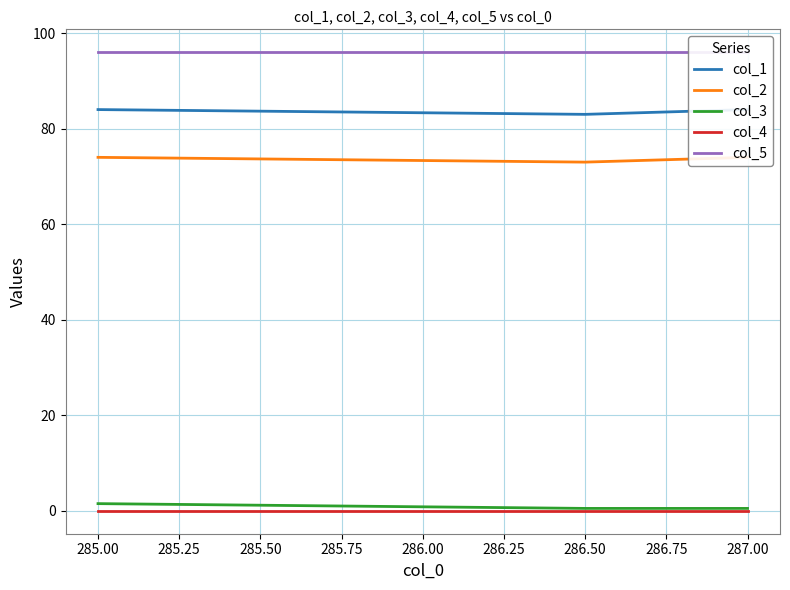

True or false: col_3 has a value of 0.5 at 287.00.

True